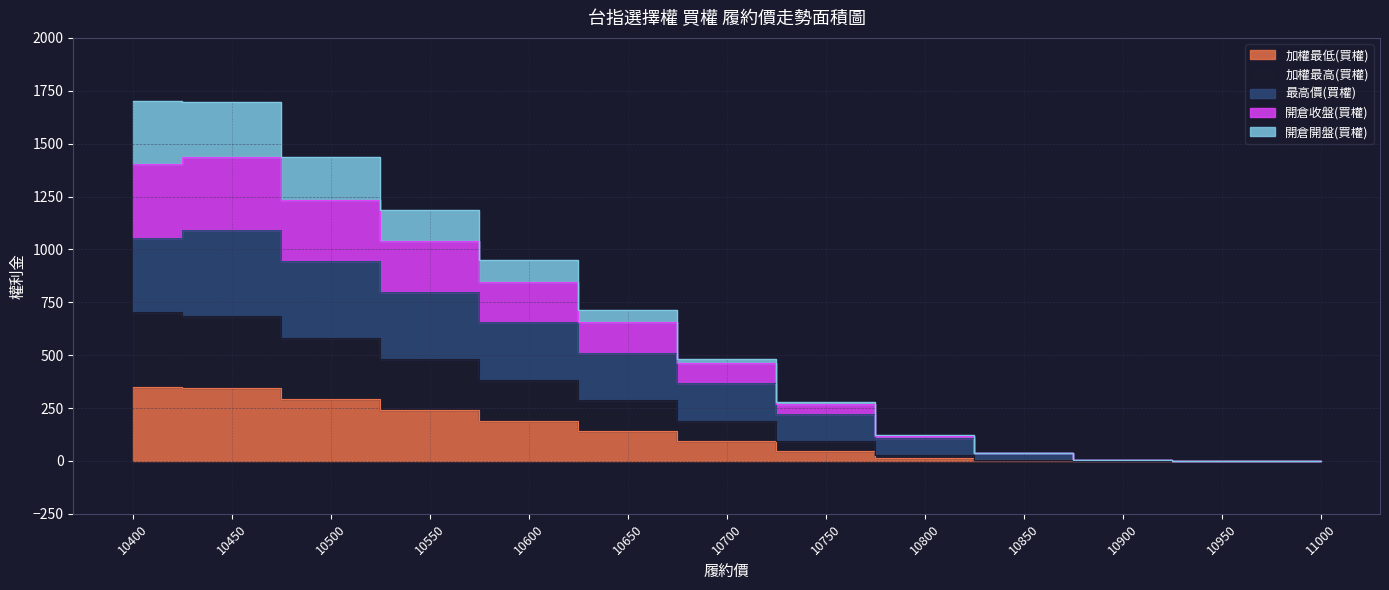

Which category has the highest value in the 開倉收盤(買權) series?

10400